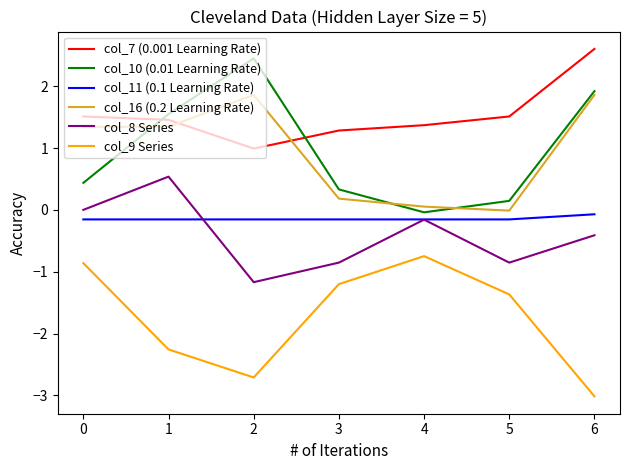

Does the chart display data point markers on the line(s)?

No